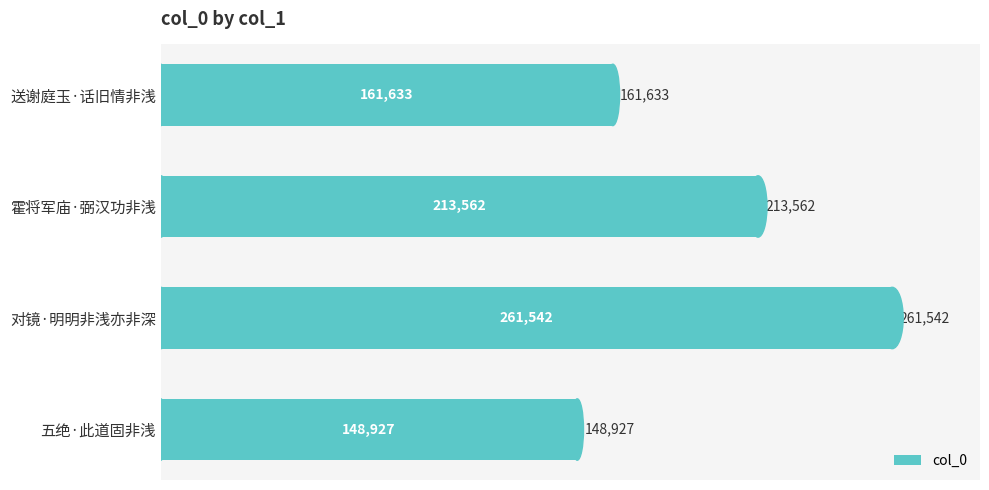

List the labels in order of value, smallest first.

五绝·此道固非浅, 送谢庭玉·话旧情非浅, 霍将军庙·弼汉功非浅, 对镜·明明非浅亦非深